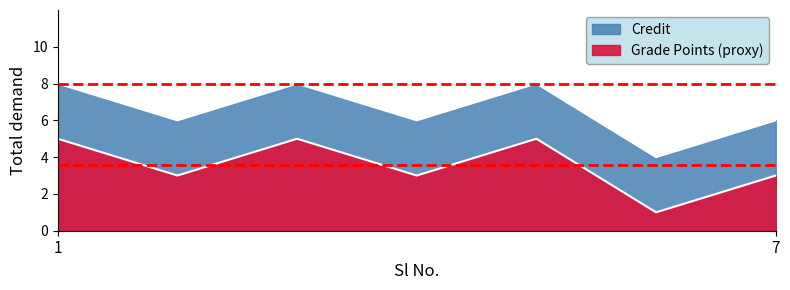

What is the sum of all values?

46